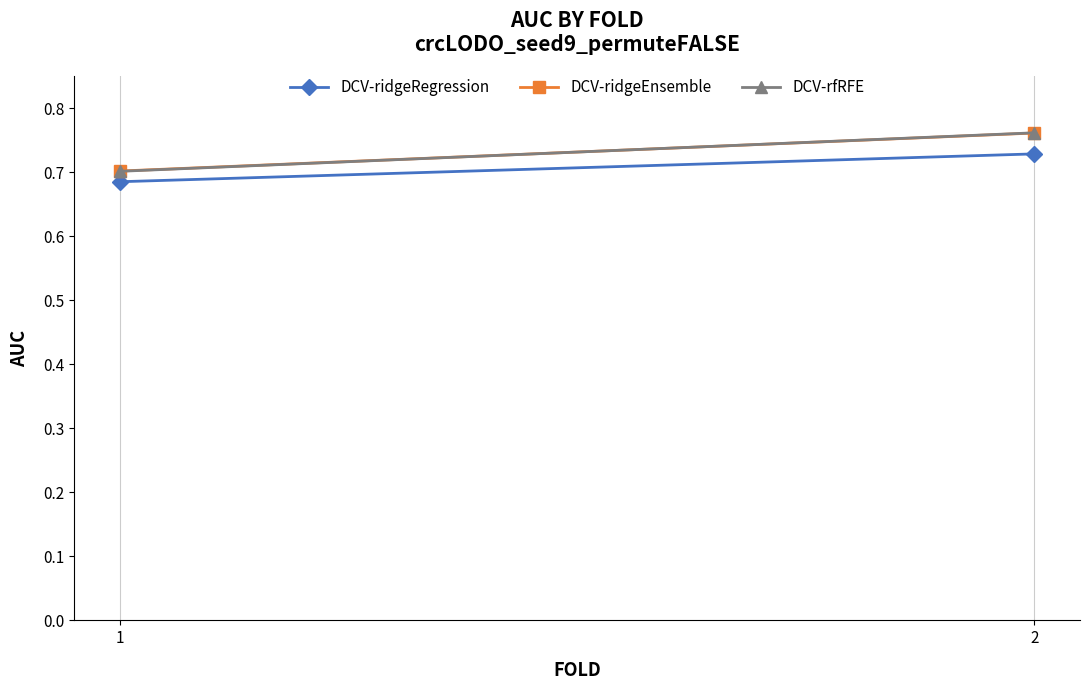

How many DCV-ridgeEnsemble values are between 0 and 1?

2